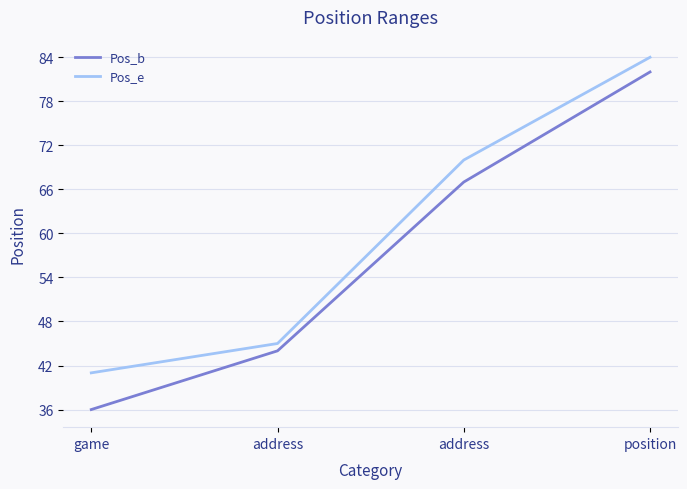

What are all the series names shown in the legend?

Pos_b, Pos_e